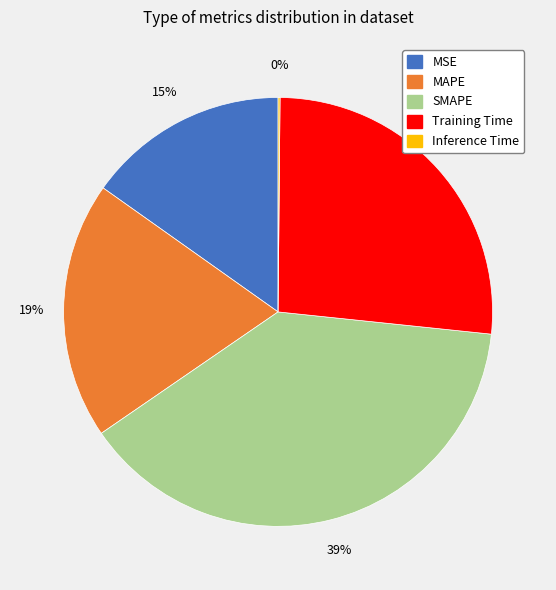

To the nearest percent, what percentage of the pie is MSE?

15%